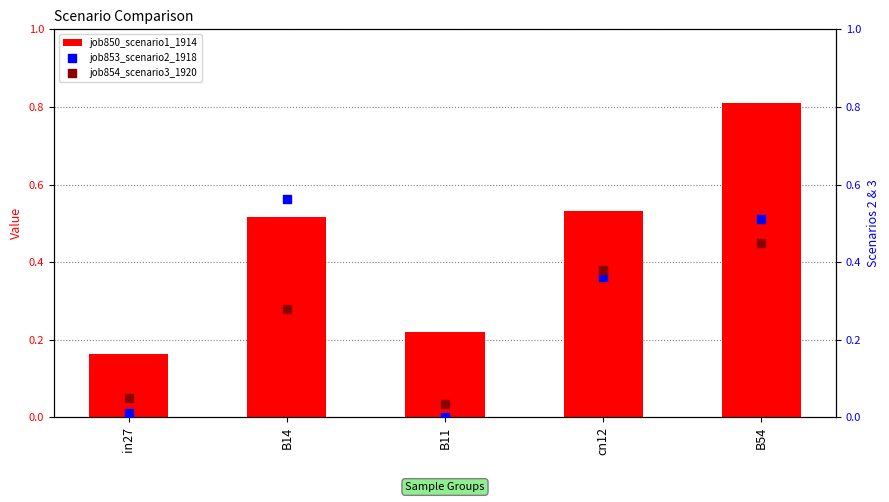

Which series has the largest Y range (max minus min)?

job850_scenario1_1914